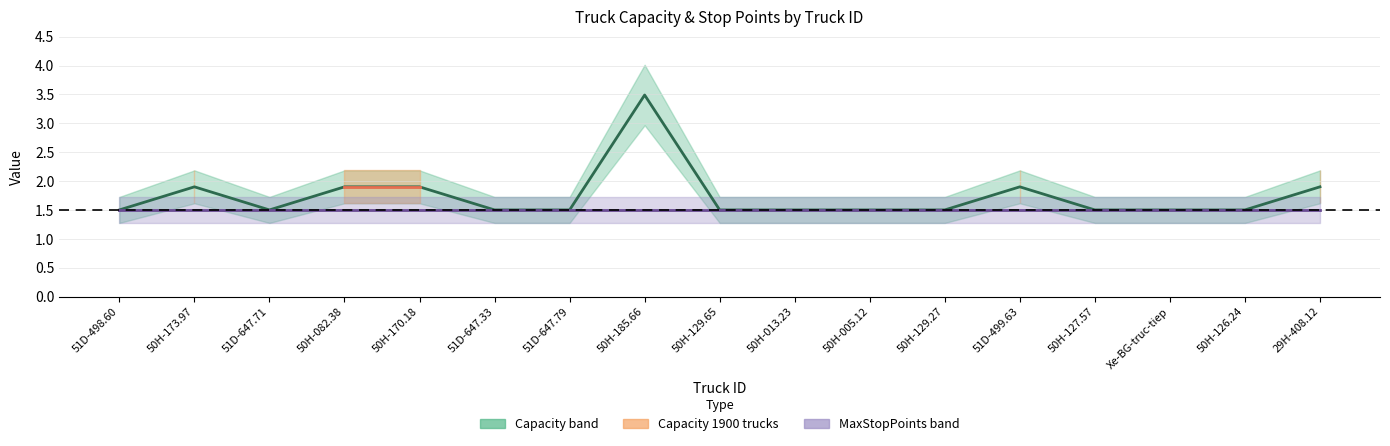

At how many categories does at least one series exceed 2?

1